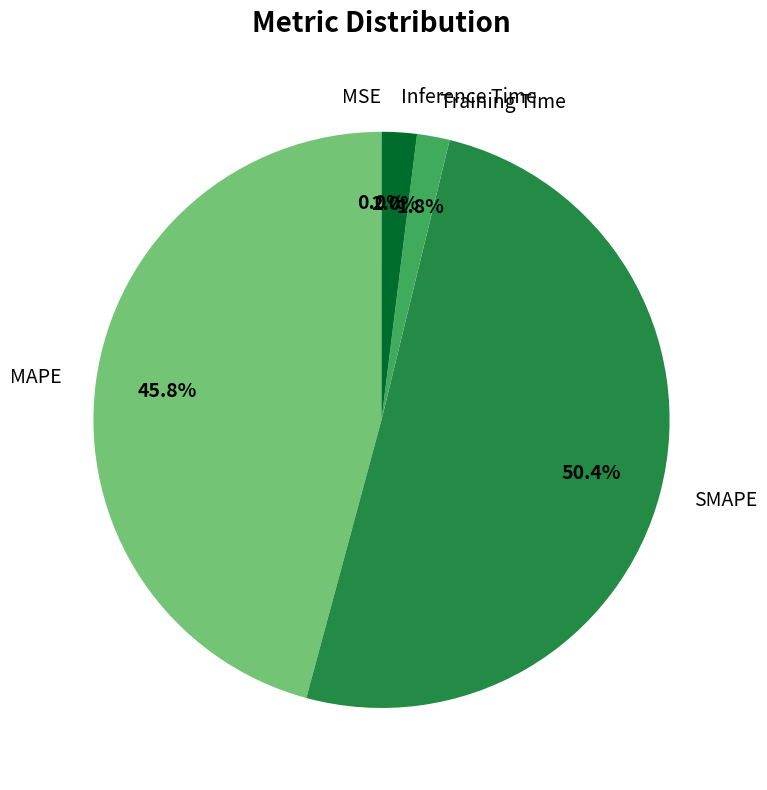

What percentage is NOT represented by Inference Time?

98.0%